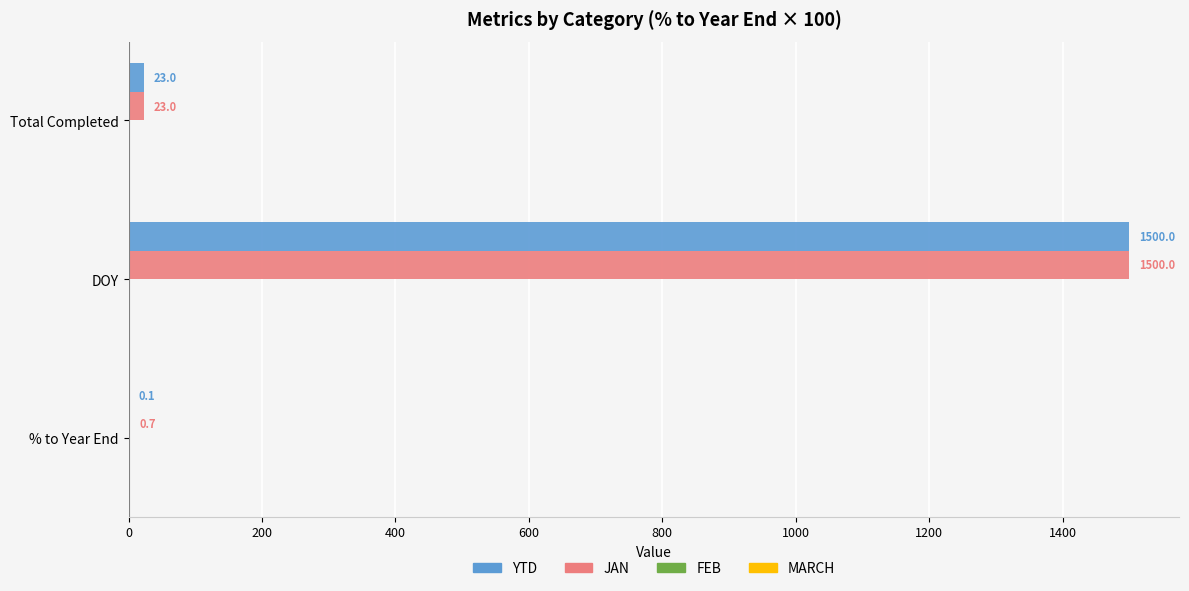

At which label is YTD closest to 750?

Total Completed